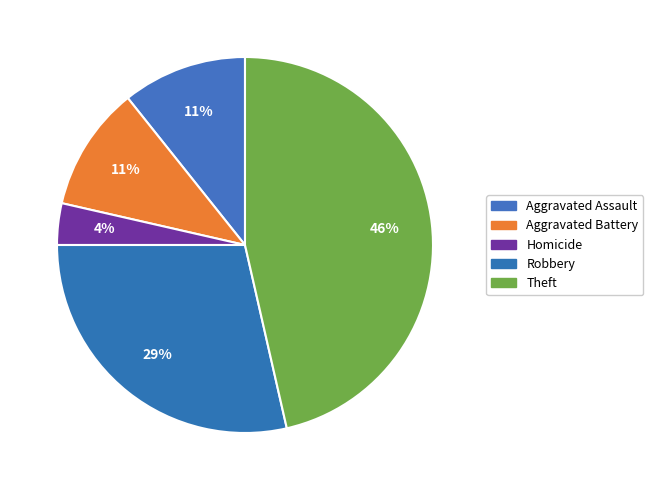

The Aggravated Battery slice represents 1% of the pie. True or false?

False